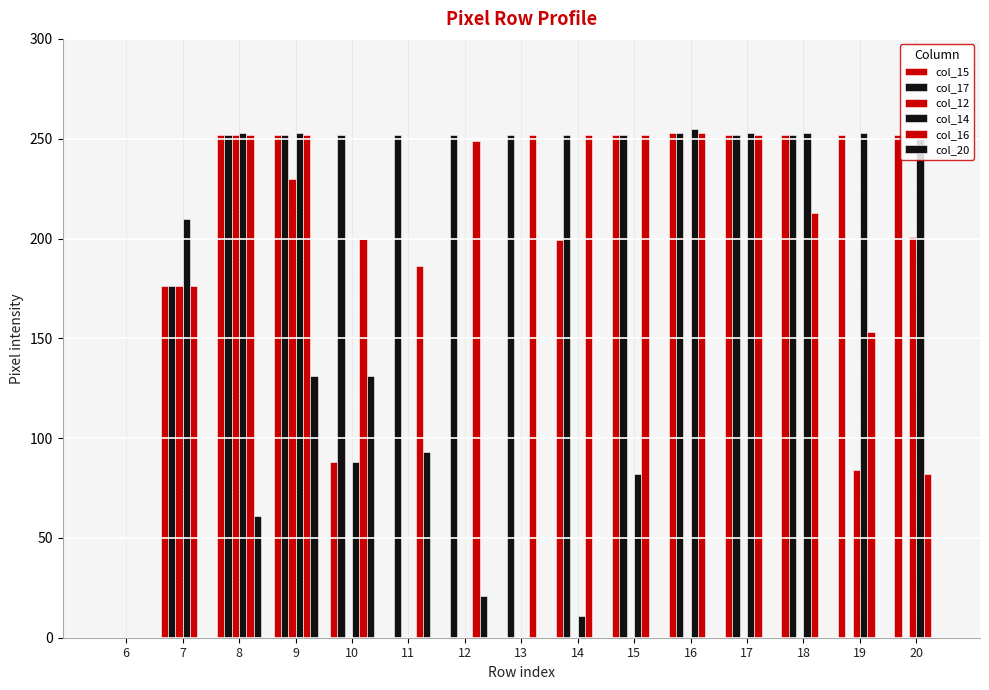

Reading left to right, what are all the values shown in this chart?

col_15: 0	176	252	252	88	0	0	0	199	252	253	252	252	252	252
col_17: 0	176	252	252	252	252	252	252	252	252	253	252	252	0	0
col_12: 0	176	252	230	0	0	0	0	0	0	0	0	0	84	201
col_14: 0	210	253	253	88	0	0	0	11	82	255	253	253	253	253
col_16: 0	176	252	252	200	186	249	252	252	252	253	252	213	153	82
col_20: 0	0	61	131	131	93	21	0	0	0	0	0	0	0	0